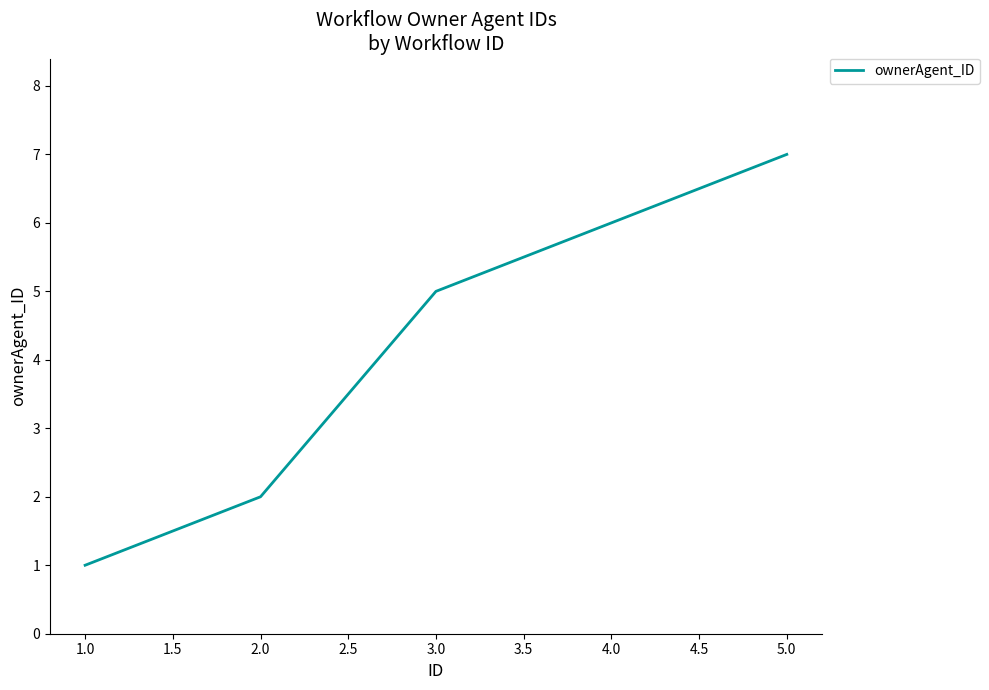

How many series are shown in this chart?

1